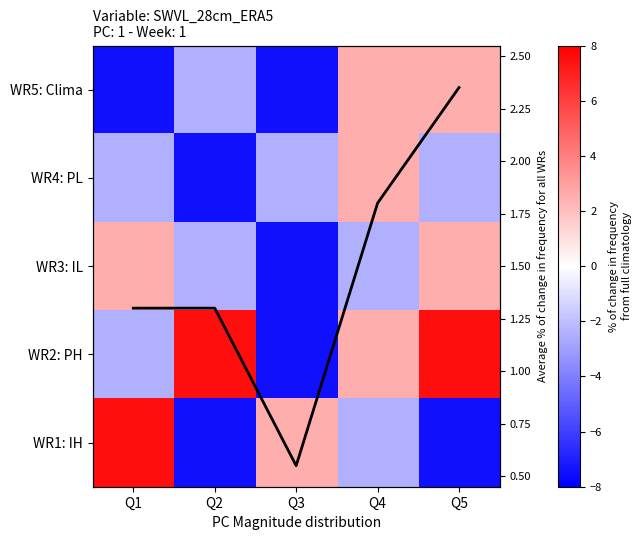

What is the difference between the Avg % change values at Q1 and Q3?

0.8